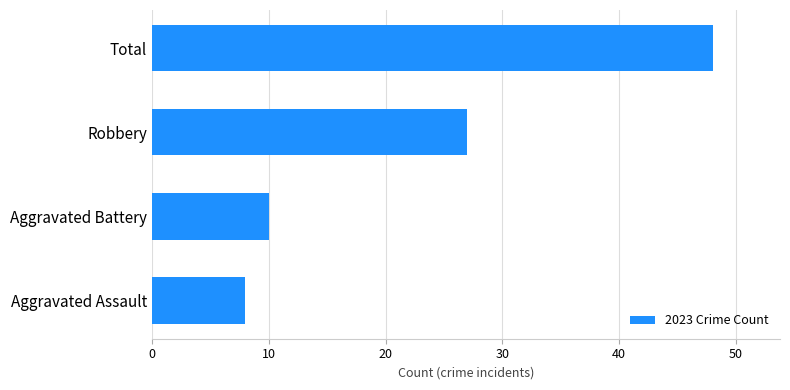

Does the chart contain any negative values?

No